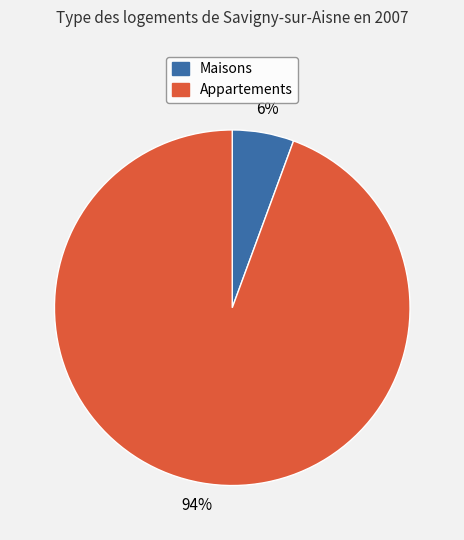

To the nearest percent, what is the average slice percentage?

50%